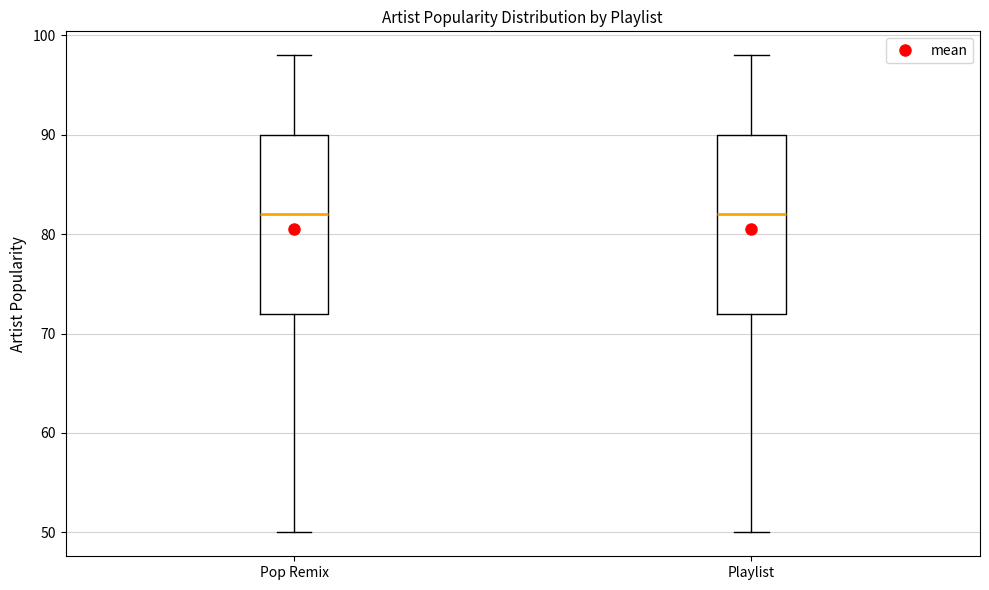

Reading left to right, transcribe this box plot: for each box, give where its median line is, the range the box spans, and where its two whiskers end, as read against the y-axis. The values are not printed on the chart, so give them approximately, as read against the axis.

Pop Remix: median 82, box 72 to 90, whiskers 50 to 98
Playlist: median 82, box 72 to 90, whiskers 50 to 98